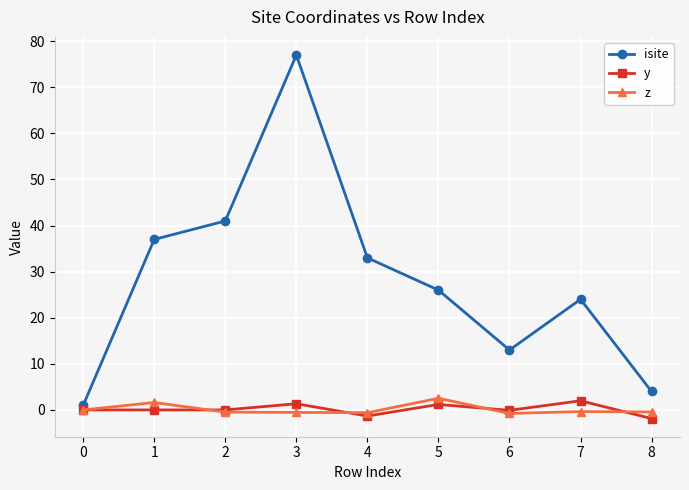

At which label does isite first exceed 26?

1